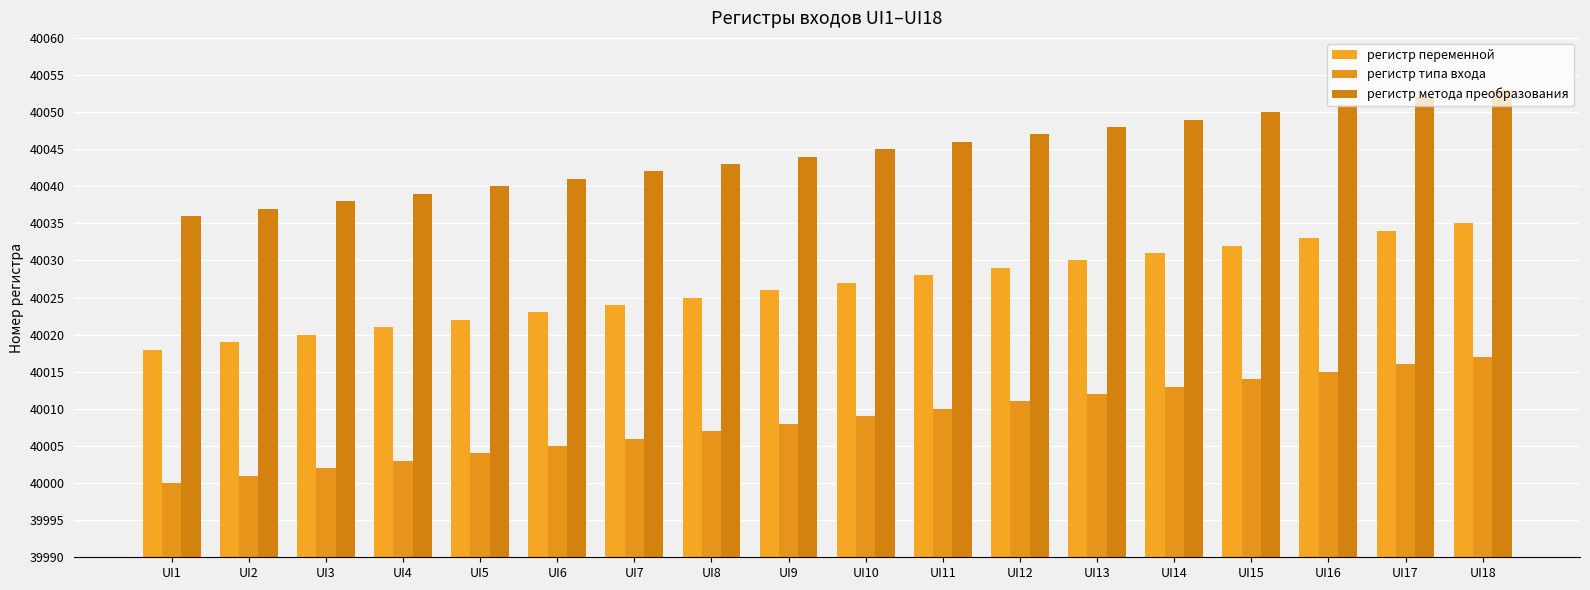

List the series in order of their peak value, highest first.

регистр метода преобразования, регистр переменной, регистр типа входа